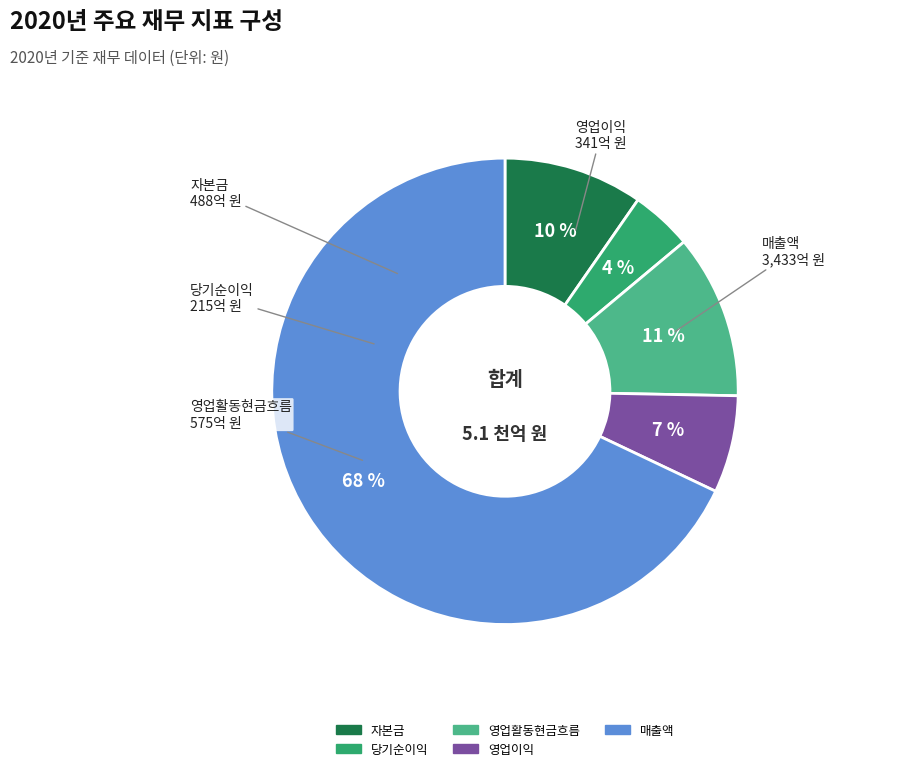

Which slice is the smallest?

당기순이익